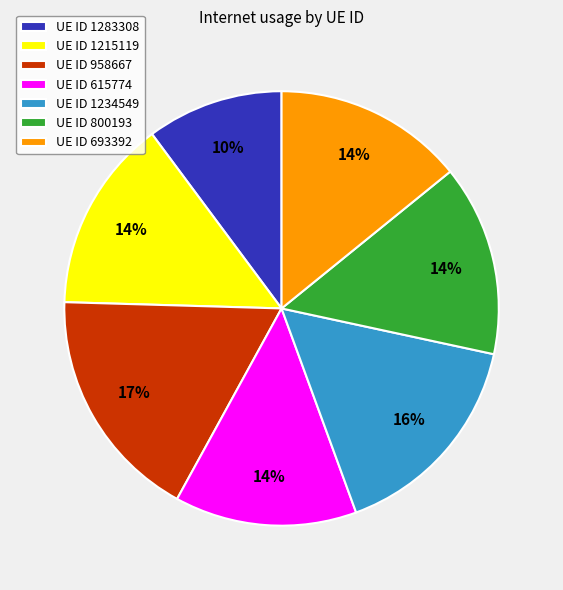

Is there any slice that represents more than half of the pie?

No